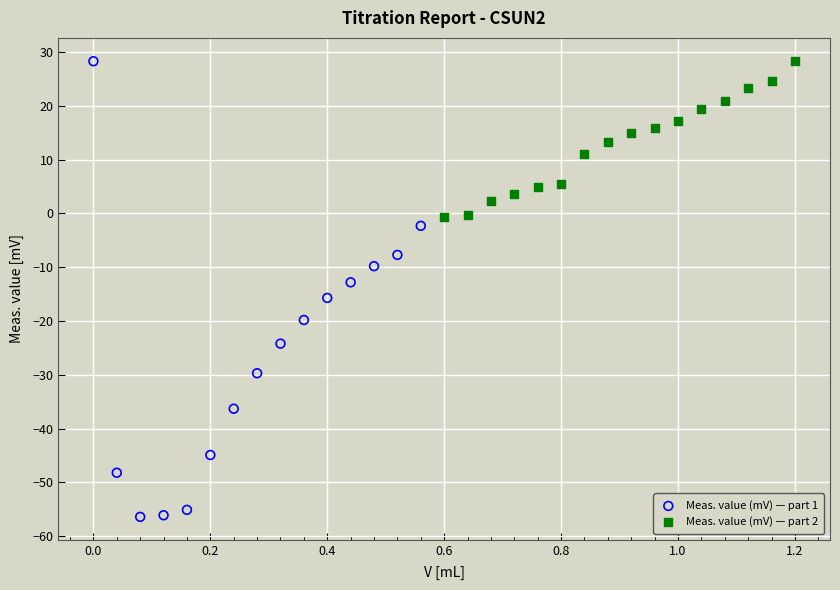

Which series contains the lowest Y value?

Meas. value (mV) — part 1